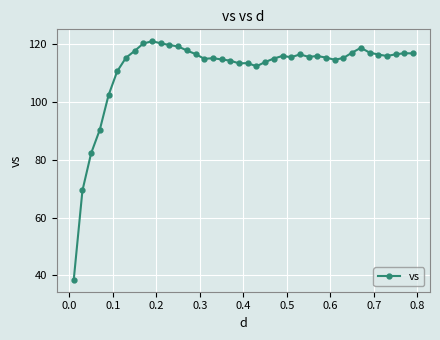

What is the value of the 2nd point from the left?

69.4